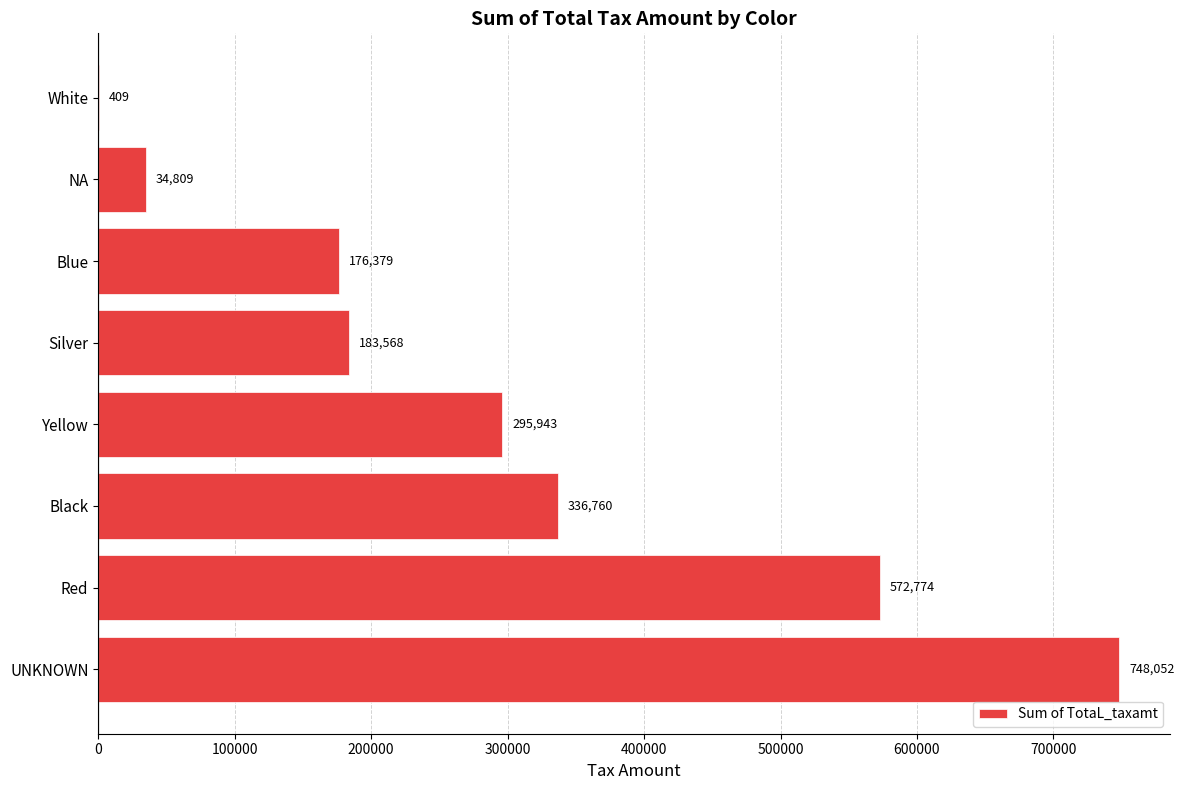

The value at White is 408.5. True or false?

True